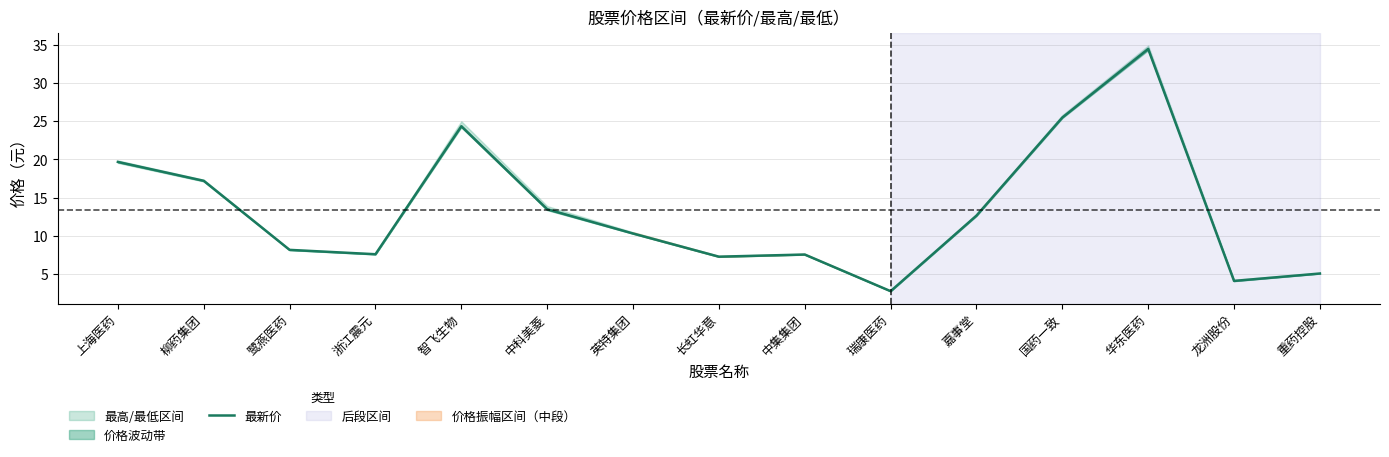

At which label does the data first exceed 10?

上海医药